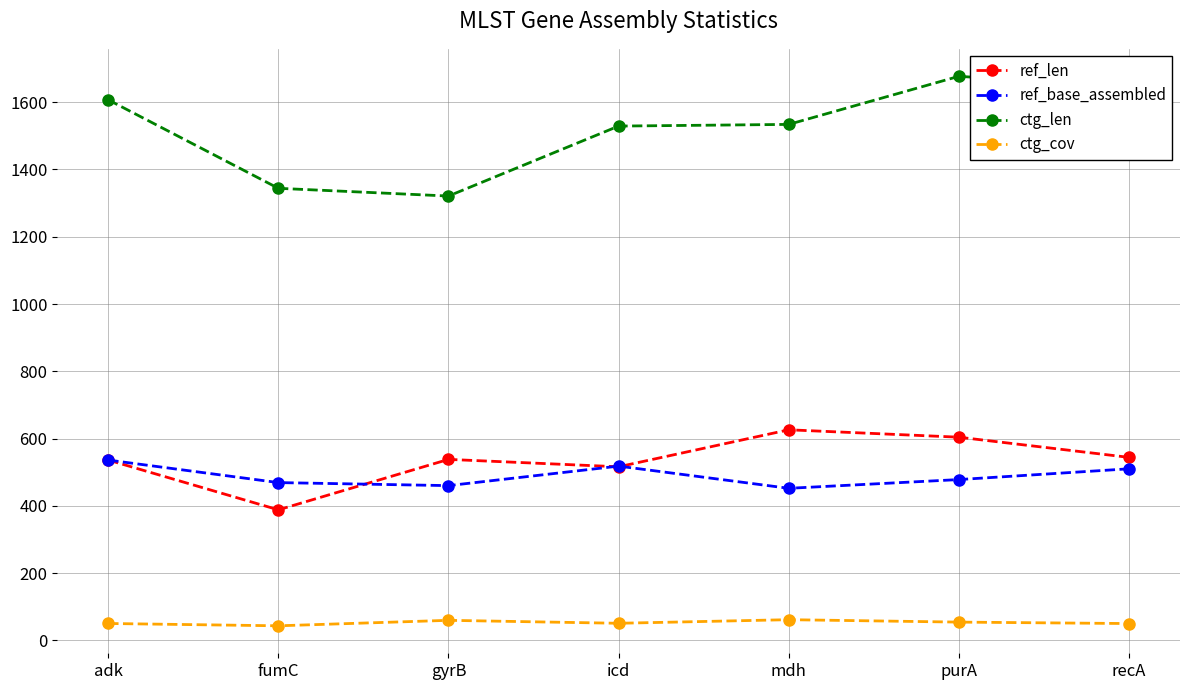

Is this an area chart (filled region under the line)?

No